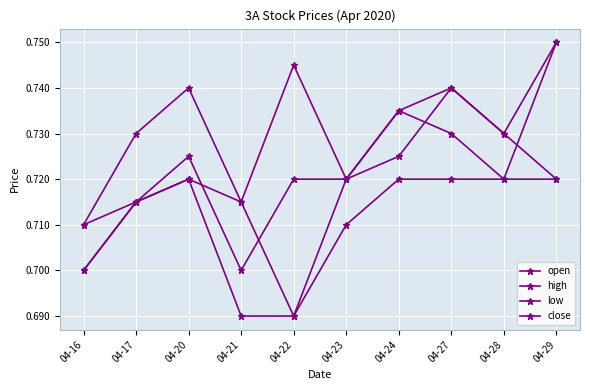

Rank the series by their average value, from highest to lowest.

high, close, open, low